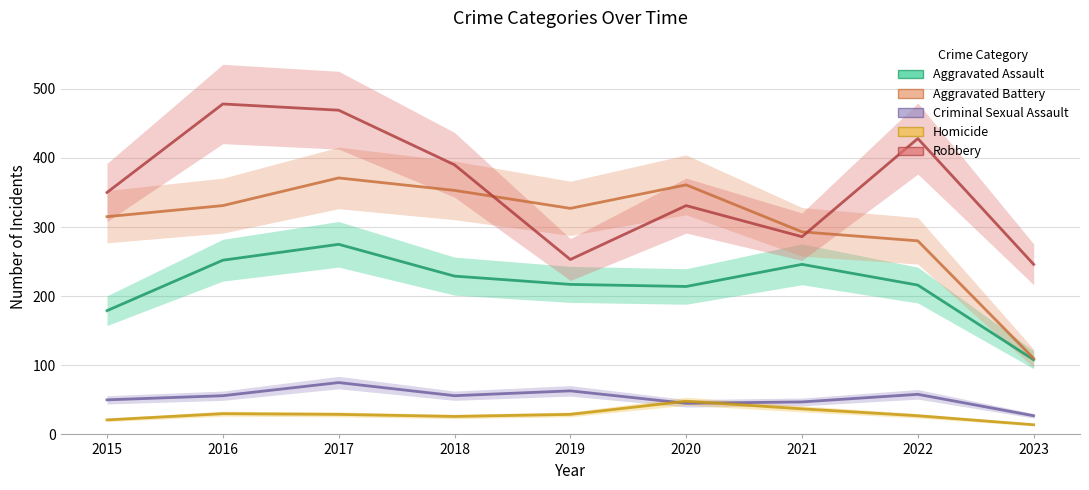

True or false: Aggravated Assault and Homicide intersect in this chart.

False